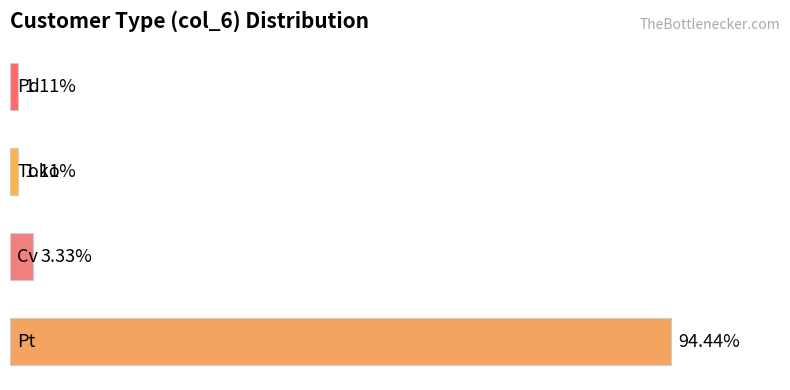

Are the bars horizontal?

Yes